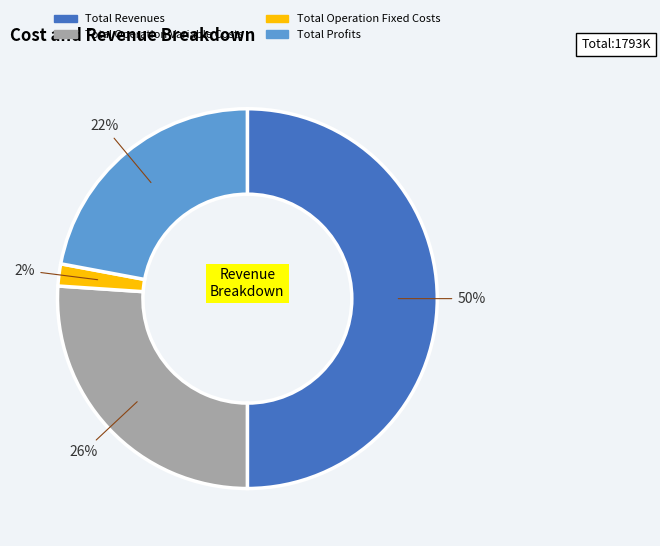

The Total Revenues slice represents 64% of the pie. True or false?

False